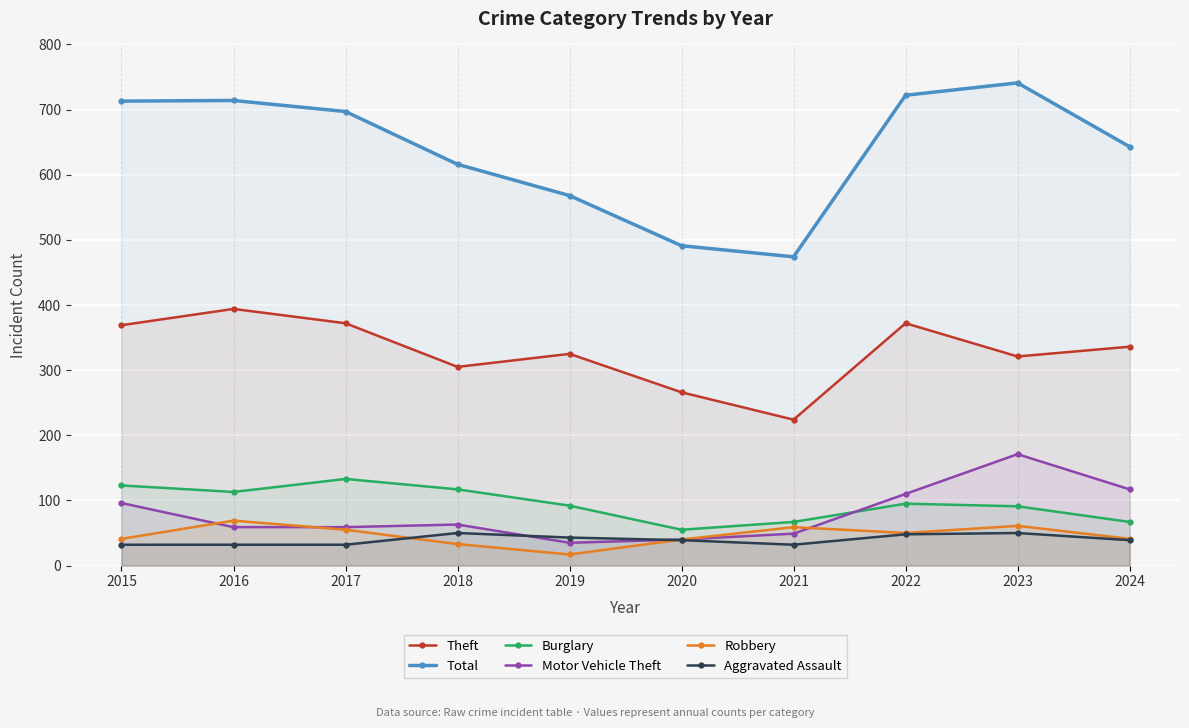

What is the average value of the Burglary series?

95